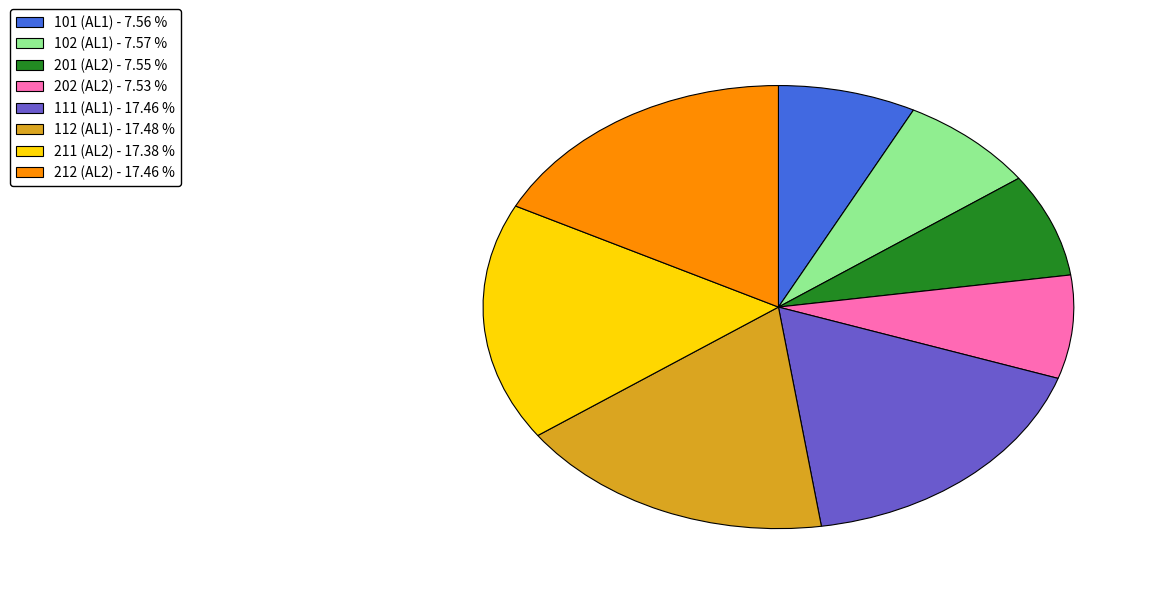

What is the ratio of the value at 212 (AL2) - 17.46 % to the value at 201 (AL2) - 7.55 %?

2.3